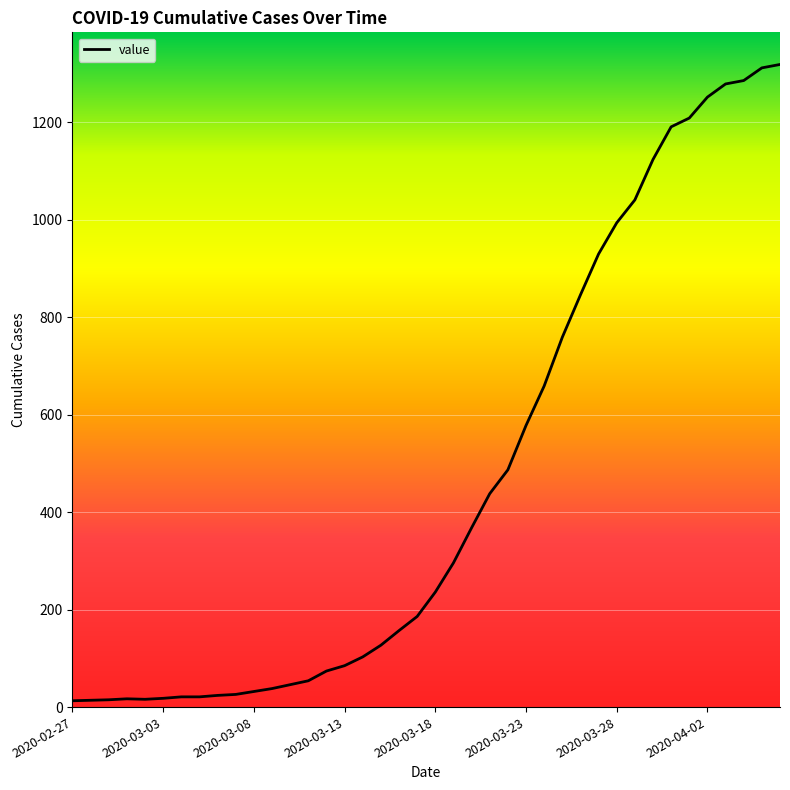

What is the difference between the maximum and minimum values?

1306